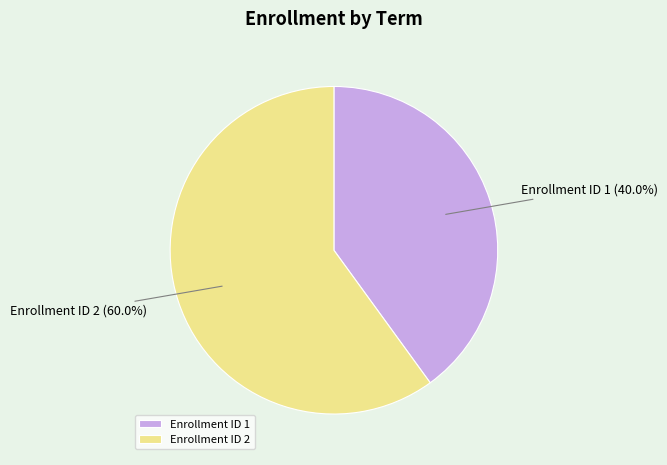

Is there a majority slice in this chart?

Yes